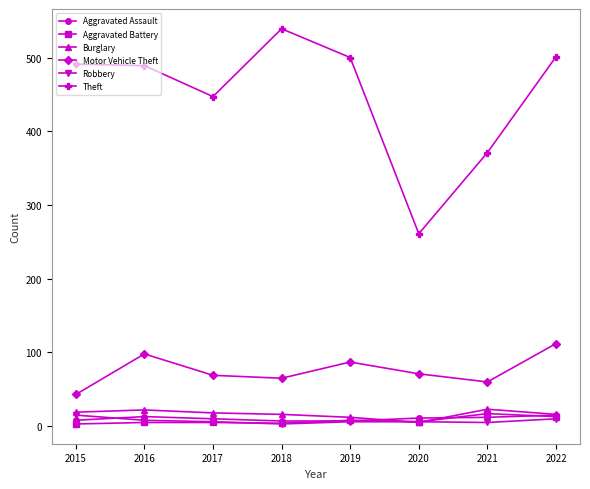

At how many categories does at least one series exceed 537?

1